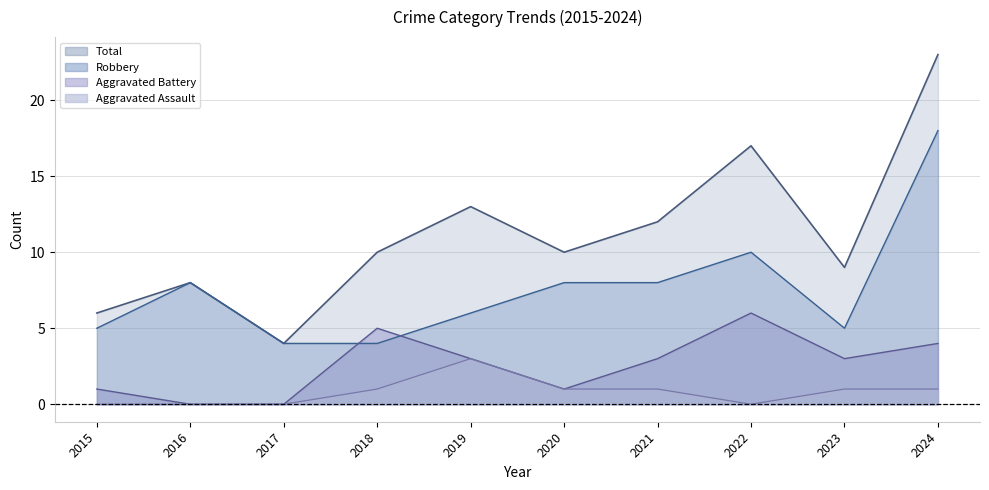

What is the total value across all series at 2020?

20